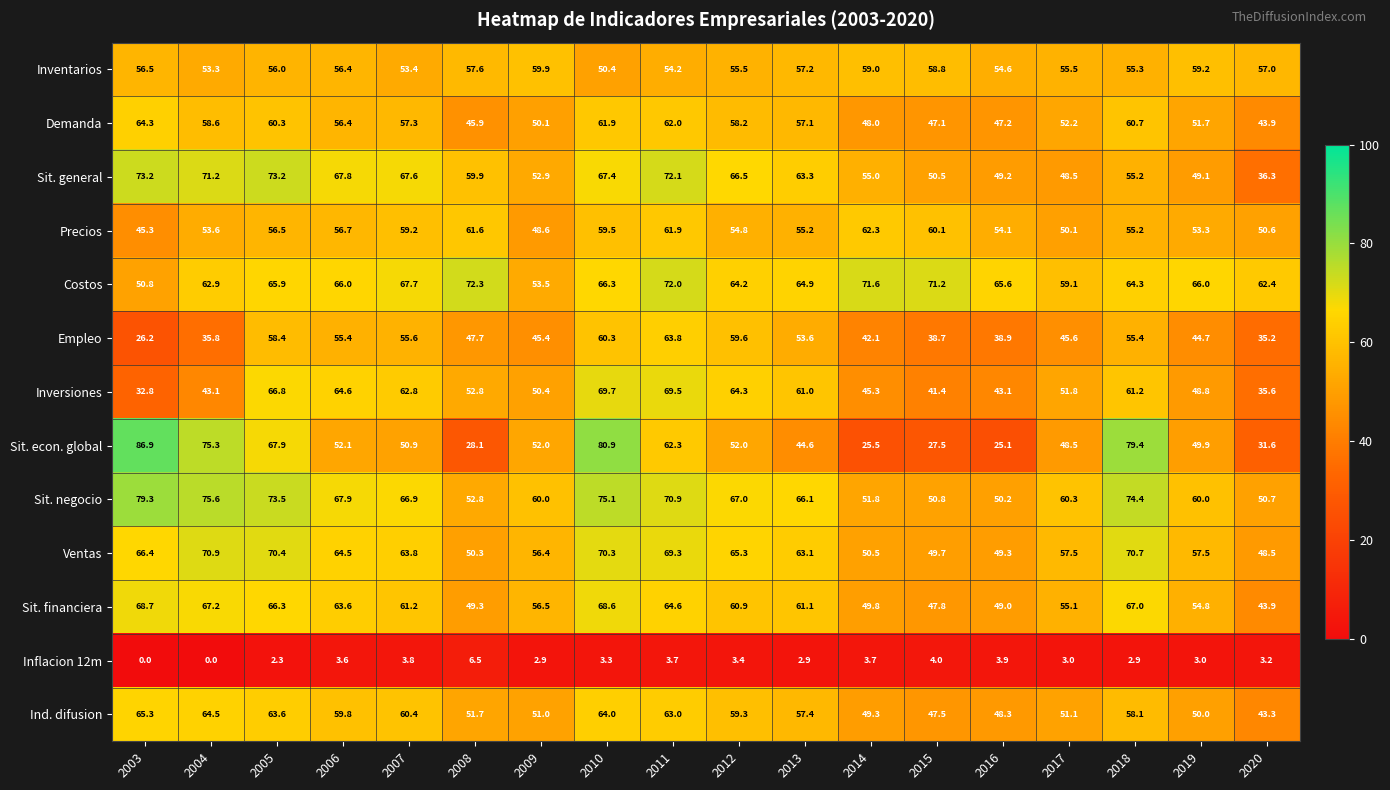

Rank the series by their maximum value, from lowest to highest.

Inflacion 12m, Inventarios, Precios, Empleo, Demanda, Ind. difusion, Sit. financiera, Inversiones, Ventas, Costos, Sit. general, Sit. negocio, Sit. econ. global